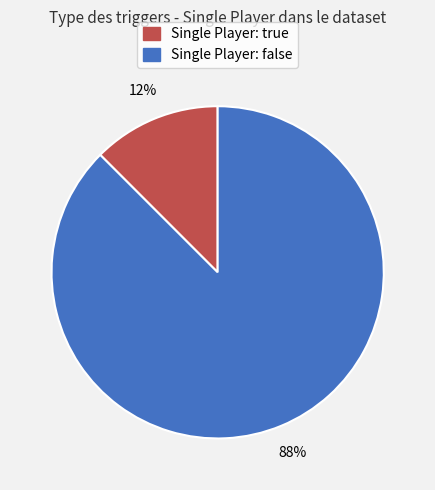

Is there any slice that represents more than half of the pie?

Yes